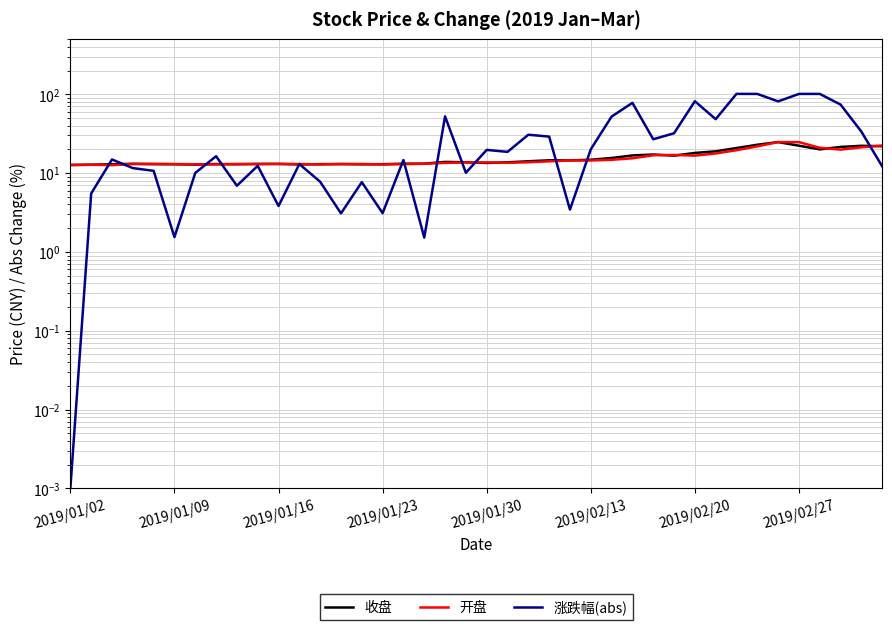

What is the difference between the maximum and minimum values in the 收盘 series?

12.1